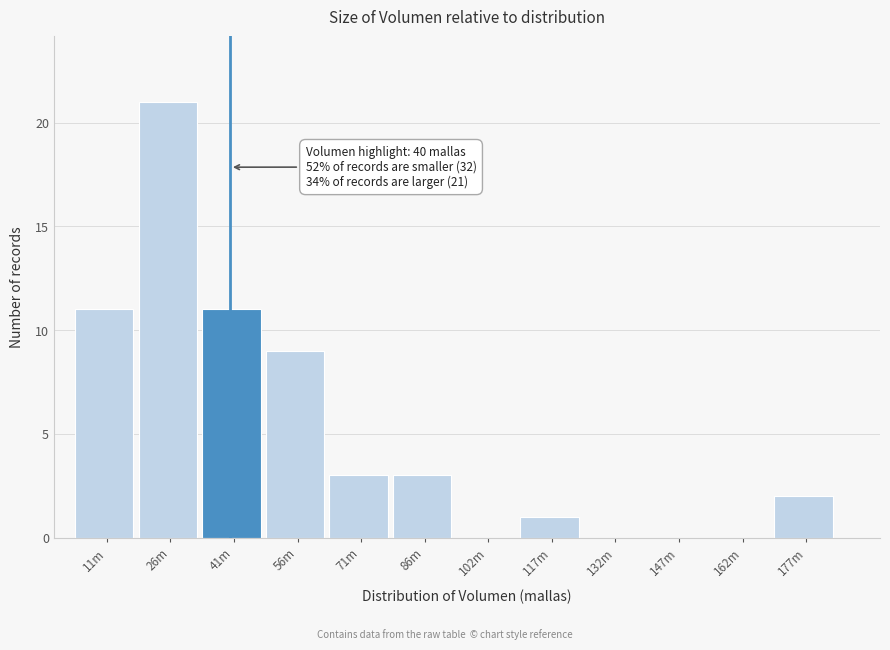

Reading right to left, what are all the values shown in this chart?

177m=2	162m=0	147m=0	132m=0	117m=1	102m=0	86m=3	71m=3	56m=9	41m=11	26m=21	11m=11